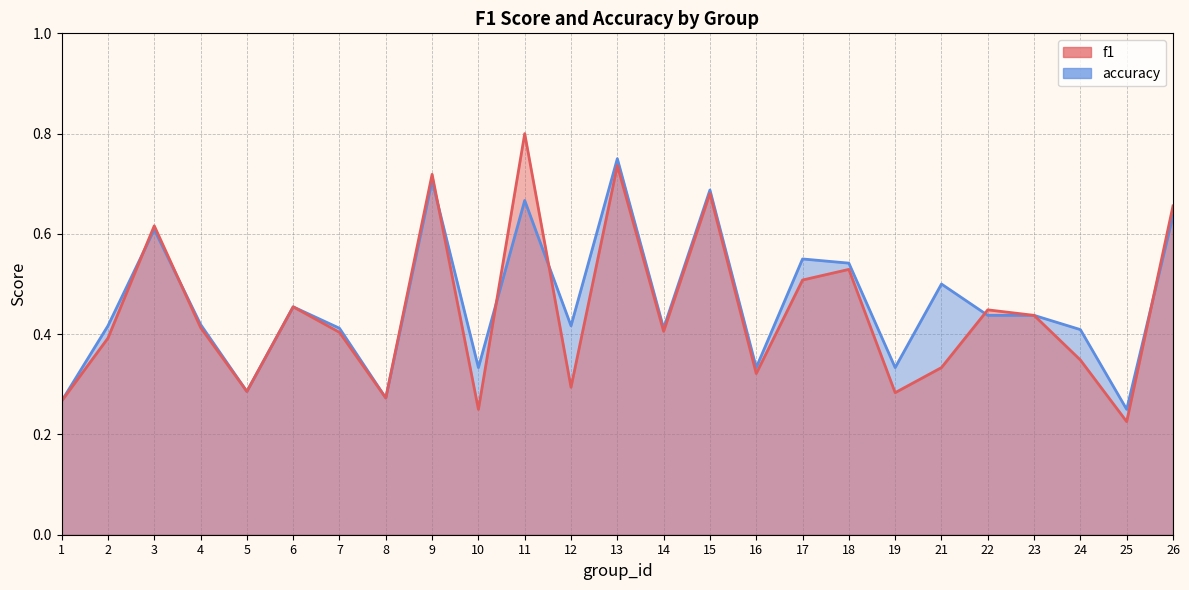

What is the difference between the maximum and second lowest values in the f1 series?

0.6